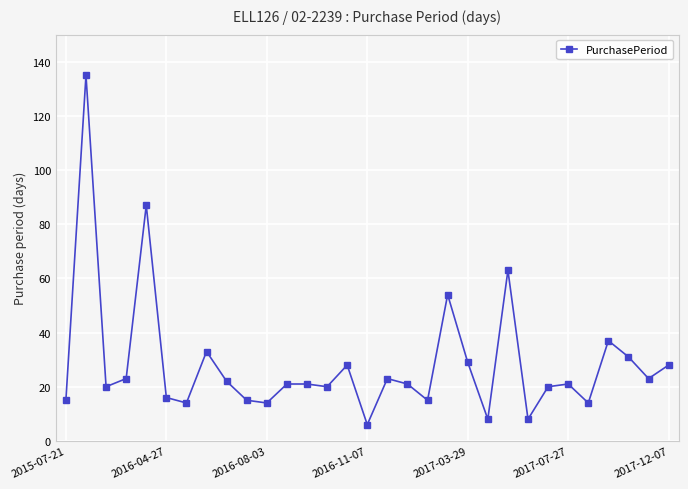

What is the difference between the second highest and minimum values?

81